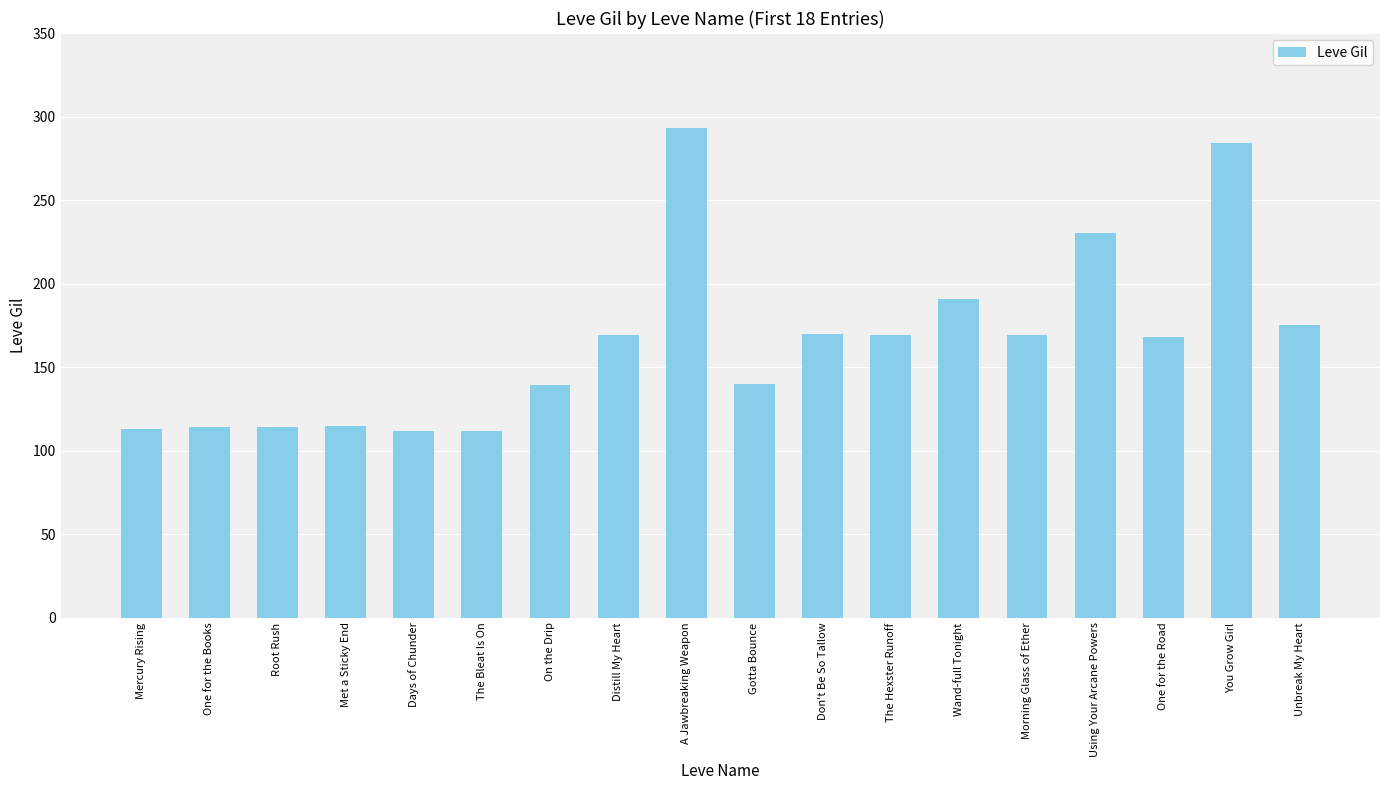

What is the label of the 3rd bar from the left?

Root Rush